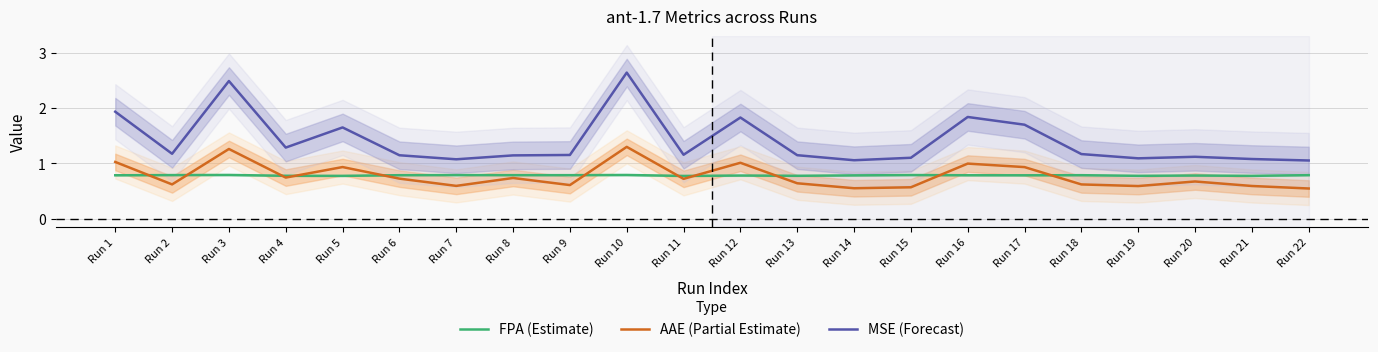

Does the chart have visible grid lines?

Yes